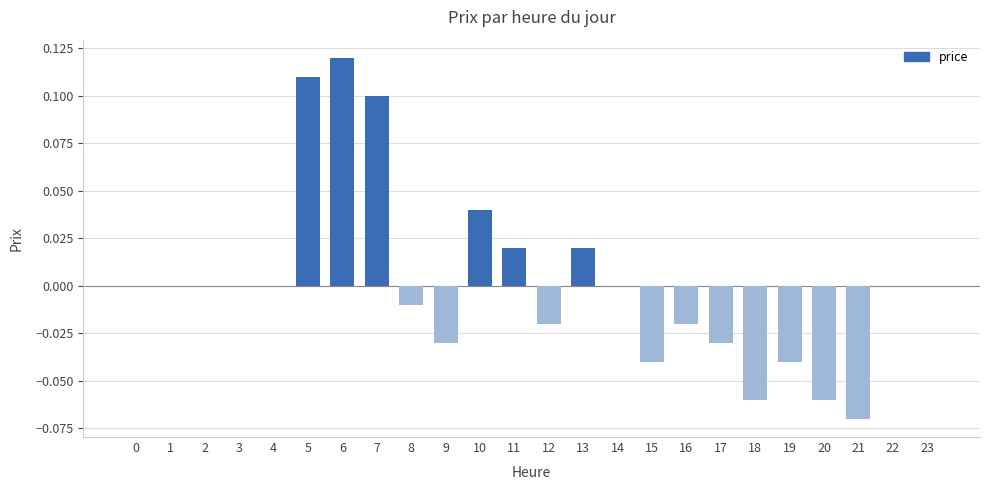

Is it true that the value at 22 is 0.1?

False